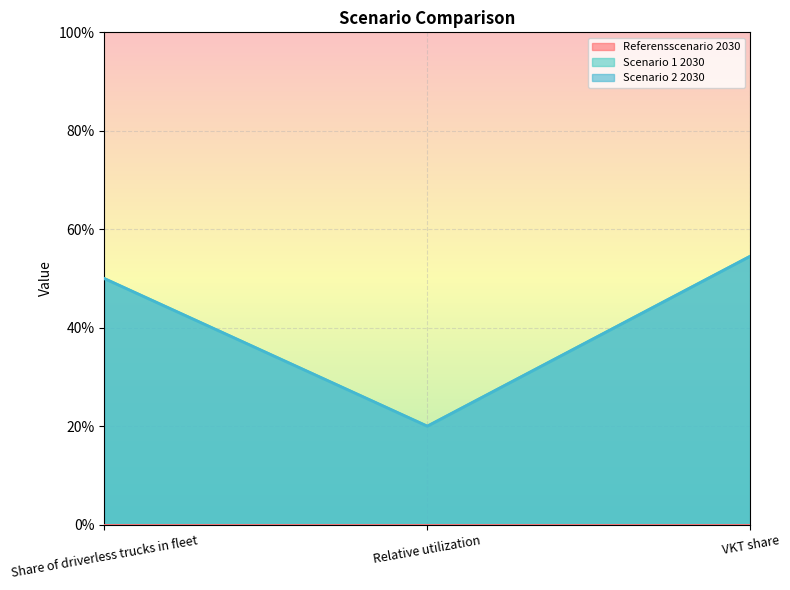

Where is Scenario 2 2030 nearest to the value 0?

Relative utilization